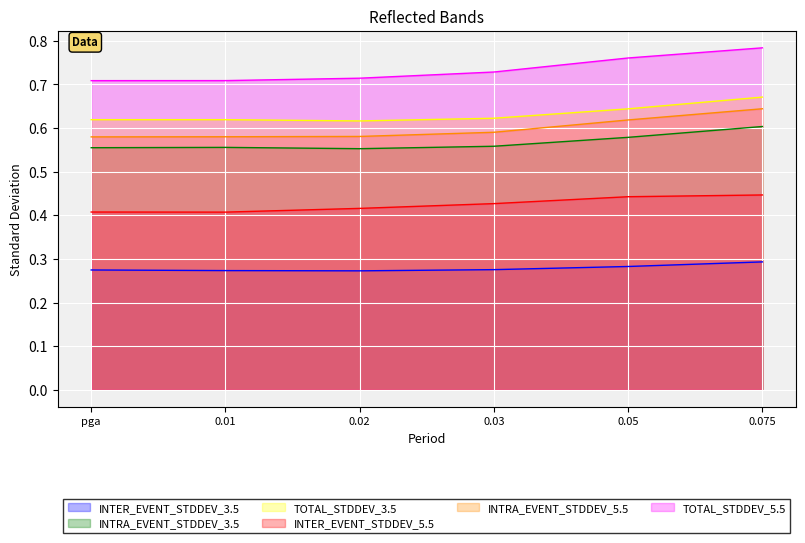

True or false: INTER_EVENT_STDDEV_3.5 and TOTAL_STDDEV_3.5 cross at least once.

False